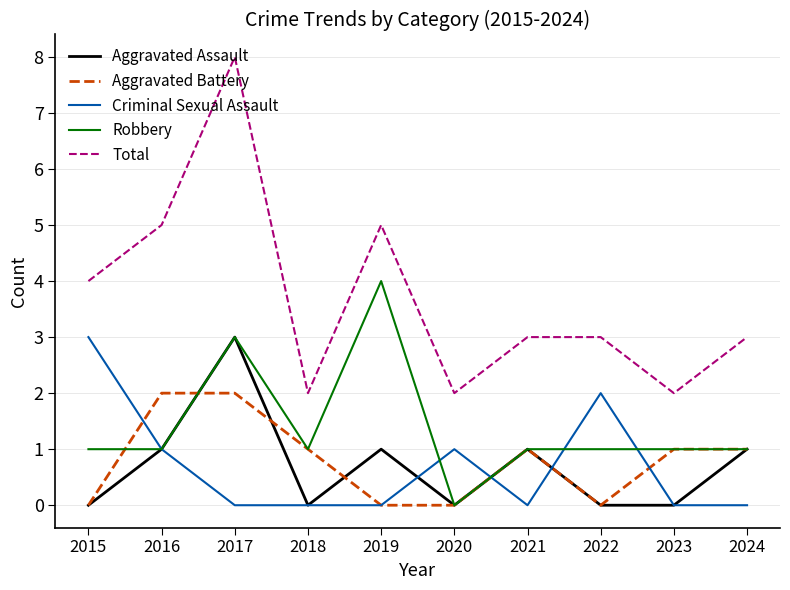

How many lines are shown in the chart?

5